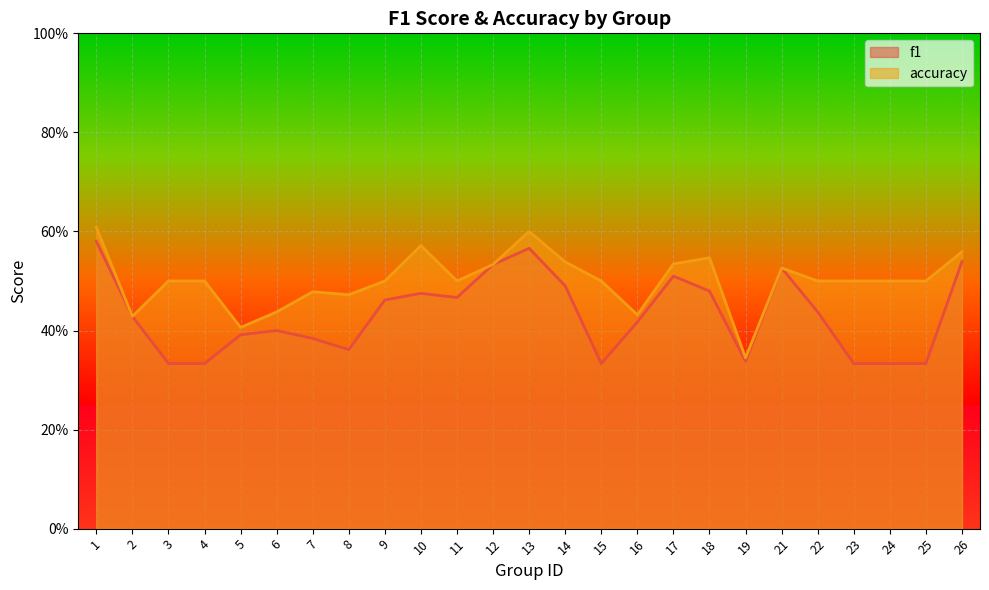

What is the average value of the f1 series?

0.4